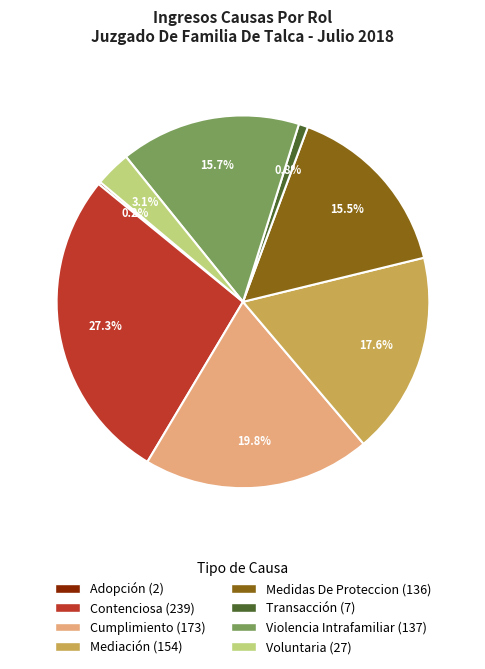

Is there any slice that represents more than half of the pie?

No